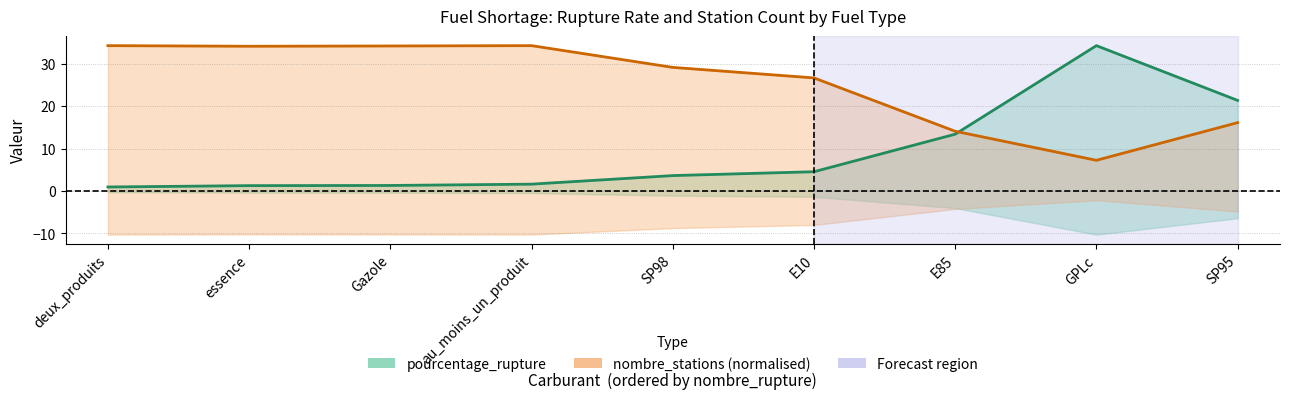

True or false: nombre_stations (normalised) has a value of 29.2 at SP98.

True